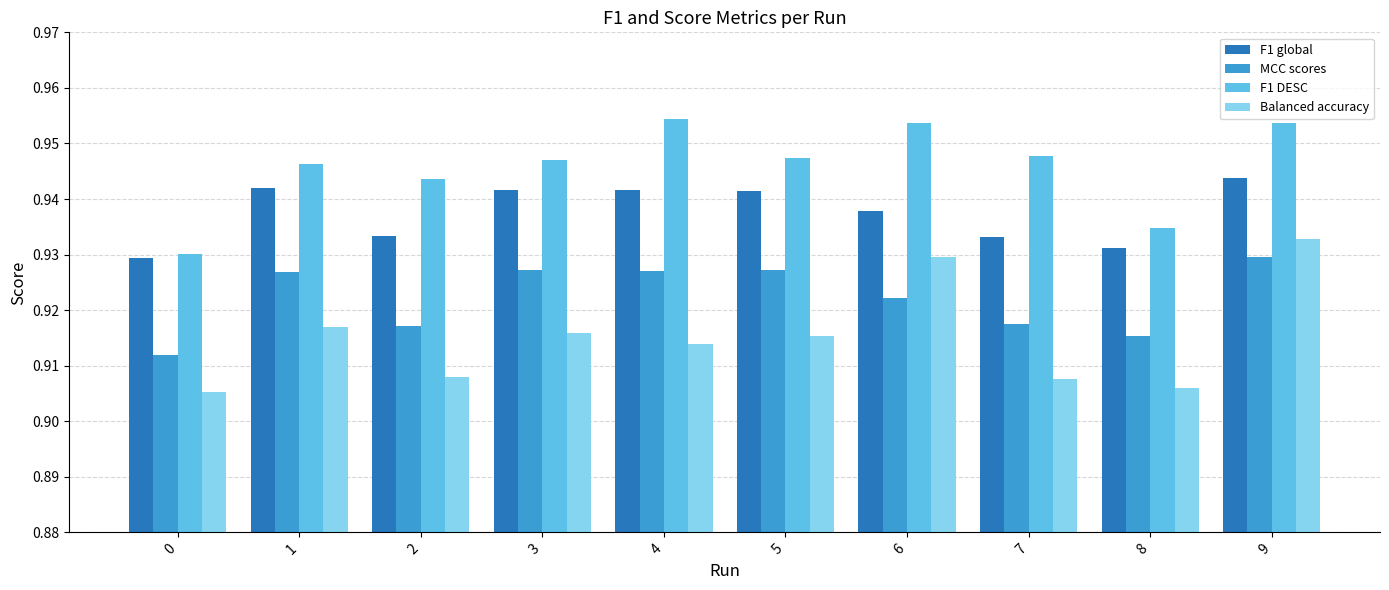

Rank the series at 6 from highest to lowest value.

F1 DESC, F1 global, Balanced accuracy, MCC scores